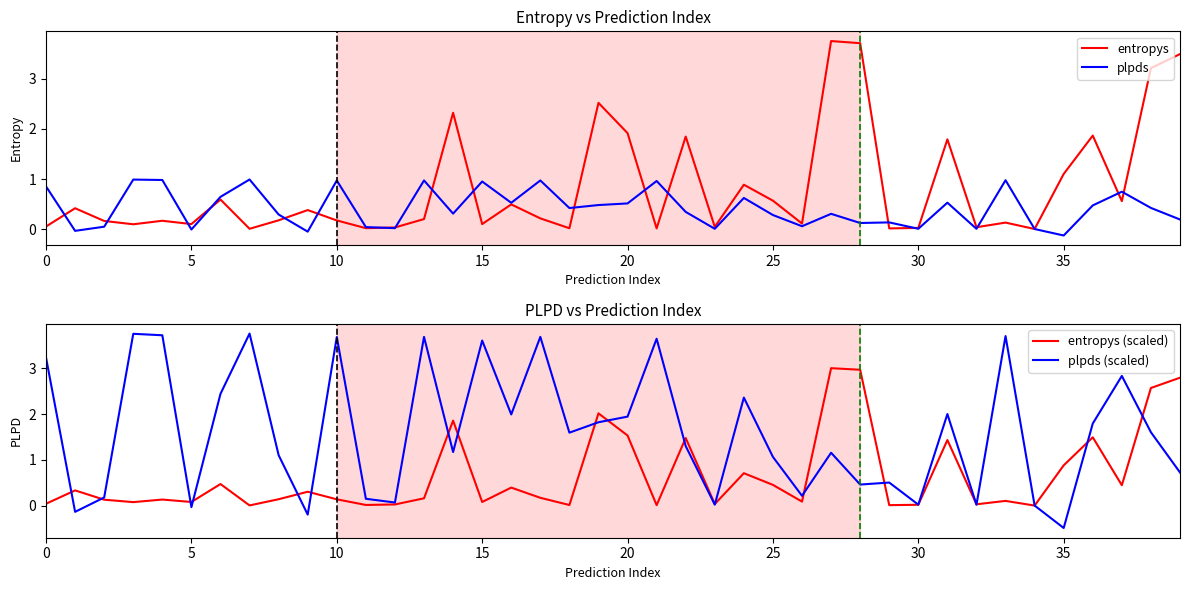

How many negative values does the plpds (scaled) series have?

4